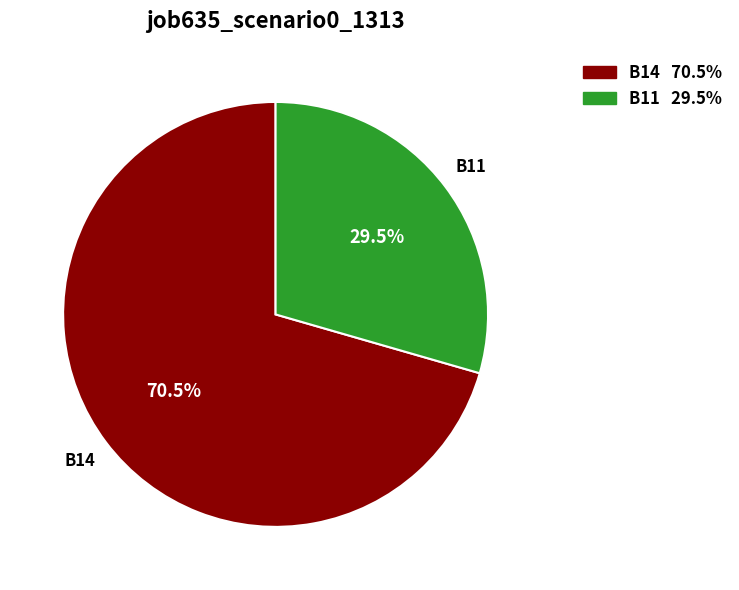

Is there any slice that represents more than half of the pie?

Yes